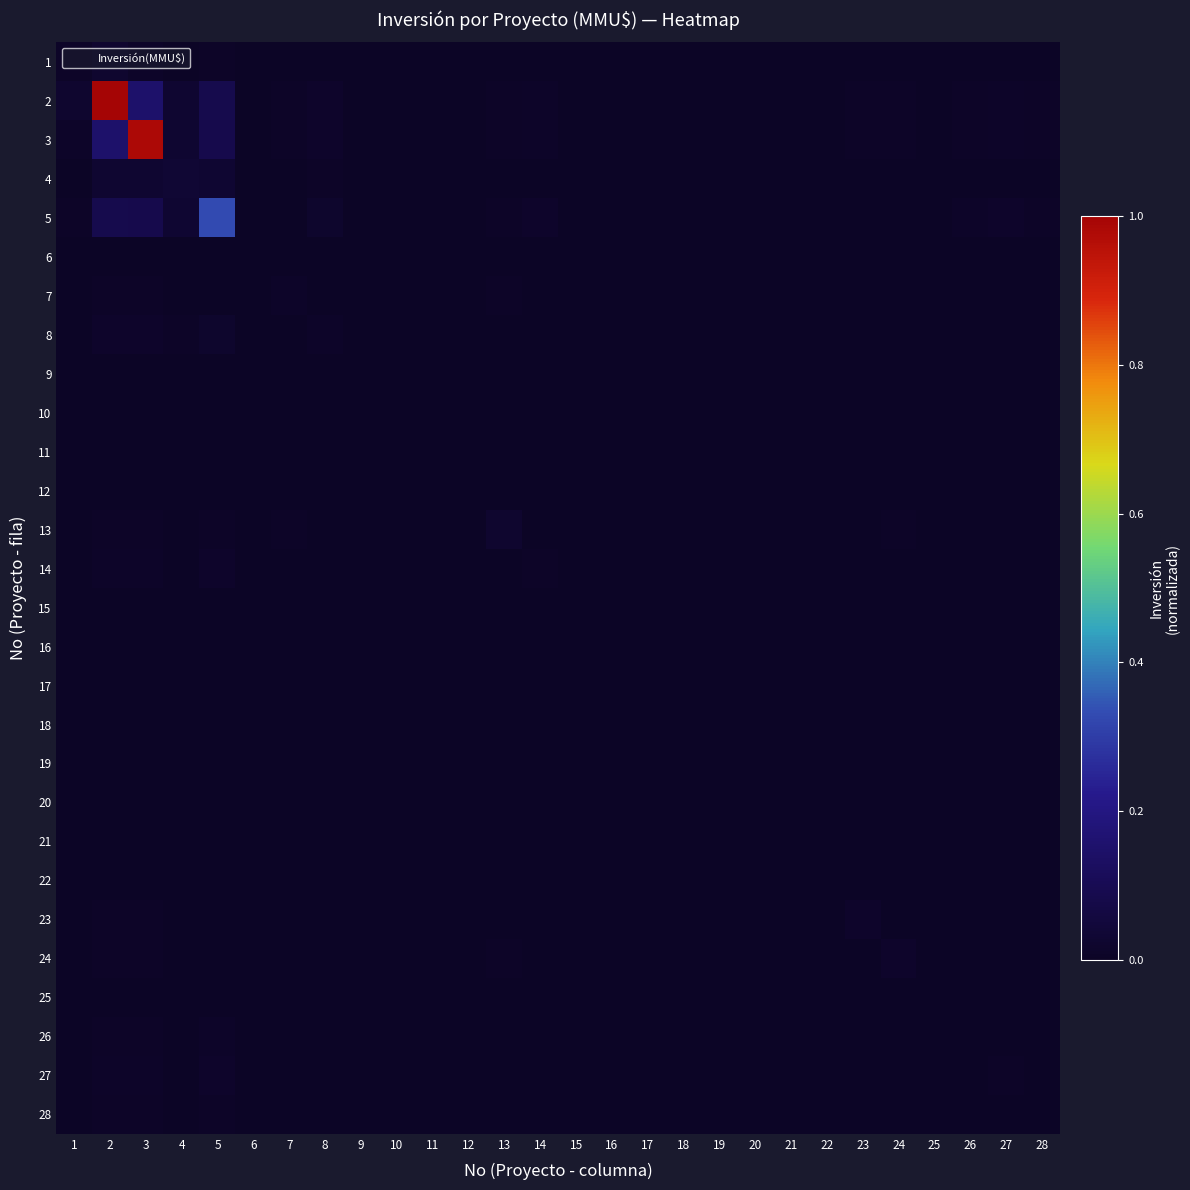

Reading left to right, list all the values displayed in this chart.

1: 1=0.0	2=0.0	3=0.0	4=0.0	5=0.0	6=0.0	7=0.0	8=0.0	9=0.0	10=0.0	11=0.0	12=0.0	13=0.0	14=0.0	15=0.0	16=0.0	17=0.0	18=0.0	19=0.0	20=0.0	21=0.0	22=0.0	23=0.0	24=0.0	25=0.0	26=0.0	27=0.0	28=0.0
2: 1=0.0	2=1.0	3=0.1	4=0.0	5=0.1	6=0.0	7=0.0	8=0.0	9=0.0	10=0.0	11=0.0	12=0.0	13=0.0	14=0.0	15=0.0	16=0.0	17=0.0	18=0.0	19=0.0	20=0.0	21=0.0	22=0.0	23=0.0	24=0.0	25=0.0	26=0.0	27=0.0	28=0.0
3: 1=0.0	2=0.1	3=1.0	4=0.0	5=0.1	6=0.0	7=0.0	8=0.0	9=0.0	10=0.0	11=0.0	12=0.0	13=0.0	14=0.0	15=0.0	16=0.0	17=0.0	18=0.0	19=0.0	20=0.0	21=0.0	22=0.0	23=0.0	24=0.0	25=0.0	26=0.0	27=0.0	28=0.0
4: 1=0.0	2=0.0	3=0.0	4=0.0	5=0.0	6=0.0	7=0.0	8=0.0	9=0.0	10=0.0	11=0.0	12=0.0	13=0.0	14=0.0	15=0.0	16=0.0	17=0.0	18=0.0	19=0.0	20=0.0	21=0.0	22=0.0	23=0.0	24=0.0	25=0.0	26=0.0	27=0.0	28=0.0
5: 1=0.0	2=0.1	3=0.1	4=0.0	5=0.3	6=0.0	7=0.0	8=0.0	9=0.0	10=0.0	11=0.0	12=0.0	13=0.0	14=0.0	15=0.0	16=0.0	17=0.0	18=0.0	19=0.0	20=0.0	21=0.0	22=0.0	23=0.0	24=0.0	25=0.0	26=0.0	27=0.0	28=0.0
6: 1=0.0	2=0.0	3=0.0	4=0.0	5=0.0	6=0.0	7=0.0	8=0.0	9=0.0	10=0.0	11=0.0	12=0.0	13=0.0	14=0.0	15=0.0	16=0.0	17=0.0	18=0.0	19=0.0	20=0.0	21=0.0	22=0.0	23=0.0	24=0.0	25=0.0	26=0.0	27=0.0	28=0.0
7: 1=0.0	2=0.0	3=0.0	4=0.0	5=0.0	6=0.0	7=0.0	8=0.0	9=0.0	10=0.0	11=0.0	12=0.0	13=0.0	14=0.0	15=0.0	16=0.0	17=0.0	18=0.0	19=0.0	20=0.0	21=0.0	22=0.0	23=0.0	24=0.0	25=0.0	26=0.0	27=0.0	28=0.0
8: 1=0.0	2=0.0	3=0.0	4=0.0	5=0.0	6=0.0	7=0.0	8=0.0	9=0.0	10=0.0	11=0.0	12=0.0	13=0.0	14=0.0	15=0.0	16=0.0	17=0.0	18=0.0	19=0.0	20=0.0	21=0.0	22=0.0	23=0.0	24=0.0	25=0.0	26=0.0	27=0.0	28=0.0
9: 1=0.0	2=0.0	3=0.0	4=0.0	5=0.0	6=0.0	7=0.0	8=0.0	9=0.0	10=0.0	11=0.0	12=0.0	13=0.0	14=0.0	15=0.0	16=0.0	17=0.0	18=0.0	19=0.0	20=0.0	21=0.0	22=0.0	23=0.0	24=0.0	25=0.0	26=0.0	27=0.0	28=0.0
10: 1=0.0	2=0.0	3=0.0	4=0.0	5=0.0	6=0.0	7=0.0	8=0.0	9=0.0	10=0.0	11=0.0	12=0.0	13=0.0	14=0.0	15=0.0	16=0.0	17=0.0	18=0.0	19=0.0	20=0.0	21=0.0	22=0.0	23=0.0	24=0.0	25=0.0	26=0.0	27=0.0	28=0.0
11: 1=0.0	2=0.0	3=0.0	4=0.0	5=0.0	6=0.0	7=0.0	8=0.0	9=0.0	10=0.0	11=0.0	12=0.0	13=0.0	14=0.0	15=0.0	16=0.0	17=0.0	18=0.0	19=0.0	20=0.0	21=0.0	22=0.0	23=0.0	24=0.0	25=0.0	26=0.0	27=0.0	28=0.0
12: 1=0.0	2=0.0	3=0.0	4=0.0	5=0.0	6=0.0	7=0.0	8=0.0	9=0.0	10=0.0	11=0.0	12=0.0	13=0.0	14=0.0	15=0.0	16=0.0	17=0.0	18=0.0	19=0.0	20=0.0	21=0.0	22=0.0	23=0.0	24=0.0	25=0.0	26=0.0	27=0.0	28=0.0
13: 1=0.0	2=0.0	3=0.0	4=0.0	5=0.0	6=0.0	7=0.0	8=0.0	9=0.0	10=0.0	11=0.0	12=0.0	13=0.0	14=0.0	15=0.0	16=0.0	17=0.0	18=0.0	19=0.0	20=0.0	21=0.0	22=0.0	23=0.0	24=0.0	25=0.0	26=0.0	27=0.0	28=0.0
14: 1=0.0	2=0.0	3=0.0	4=0.0	5=0.0	6=0.0	7=0.0	8=0.0	9=0.0	10=0.0	11=0.0	12=0.0	13=0.0	14=0.0	15=0.0	16=0.0	17=0.0	18=0.0	19=0.0	20=0.0	21=0.0	22=0.0	23=0.0	24=0.0	25=0.0	26=0.0	27=0.0	28=0.0
15: 1=0.0	2=0.0	3=0.0	4=0.0	5=0.0	6=0.0	7=0.0	8=0.0	9=0.0	10=0.0	11=0.0	12=0.0	13=0.0	14=0.0	15=0.0	16=0.0	17=0.0	18=0.0	19=0.0	20=0.0	21=0.0	22=0.0	23=0.0	24=0.0	25=0.0	26=0.0	27=0.0	28=0.0
16: 1=0.0	2=0.0	3=0.0	4=0.0	5=0.0	6=0.0	7=0.0	8=0.0	9=0.0	10=0.0	11=0.0	12=0.0	13=0.0	14=0.0	15=0.0	16=0.0	17=0.0	18=0.0	19=0.0	20=0.0	21=0.0	22=0.0	23=0.0	24=0.0	25=0.0	26=0.0	27=0.0	28=0.0
17: 1=0.0	2=0.0	3=0.0	4=0.0	5=0.0	6=0.0	7=0.0	8=0.0	9=0.0	10=0.0	11=0.0	12=0.0	13=0.0	14=0.0	15=0.0	16=0.0	17=0.0	18=0.0	19=0.0	20=0.0	21=0.0	22=0.0	23=0.0	24=0.0	25=0.0	26=0.0	27=0.0	28=0.0
18: 1=0.0	2=0.0	3=0.0	4=0.0	5=0.0	6=0.0	7=0.0	8=0.0	9=0.0	10=0.0	11=0.0	12=0.0	13=0.0	14=0.0	15=0.0	16=0.0	17=0.0	18=0.0	19=0.0	20=0.0	21=0.0	22=0.0	23=0.0	24=0.0	25=0.0	26=0.0	27=0.0	28=0.0
19: 1=0.0	2=0.0	3=0.0	4=0.0	5=0.0	6=0.0	7=0.0	8=0.0	9=0.0	10=0.0	11=0.0	12=0.0	13=0.0	14=0.0	15=0.0	16=0.0	17=0.0	18=0.0	19=0.0	20=0.0	21=0.0	22=0.0	23=0.0	24=0.0	25=0.0	26=0.0	27=0.0	28=0.0
20: 1=0.0	2=0.0	3=0.0	4=0.0	5=0.0	6=0.0	7=0.0	8=0.0	9=0.0	10=0.0	11=0.0	12=0.0	13=0.0	14=0.0	15=0.0	16=0.0	17=0.0	18=0.0	19=0.0	20=0.0	21=0.0	22=0.0	23=0.0	24=0.0	25=0.0	26=0.0	27=0.0	28=0.0
21: 1=0.0	2=0.0	3=0.0	4=0.0	5=0.0	6=0.0	7=0.0	8=0.0	9=0.0	10=0.0	11=0.0	12=0.0	13=0.0	14=0.0	15=0.0	16=0.0	17=0.0	18=0.0	19=0.0	20=0.0	21=0.0	22=0.0	23=0.0	24=0.0	25=0.0	26=0.0	27=0.0	28=0.0
22: 1=0.0	2=0.0	3=0.0	4=0.0	5=0.0	6=0.0	7=0.0	8=0.0	9=0.0	10=0.0	11=0.0	12=0.0	13=0.0	14=0.0	15=0.0	16=0.0	17=0.0	18=0.0	19=0.0	20=0.0	21=0.0	22=0.0	23=0.0	24=0.0	25=0.0	26=0.0	27=0.0	28=0.0
23: 1=0.0	2=0.0	3=0.0	4=0.0	5=0.0	6=0.0	7=0.0	8=0.0	9=0.0	10=0.0	11=0.0	12=0.0	13=0.0	14=0.0	15=0.0	16=0.0	17=0.0	18=0.0	19=0.0	20=0.0	21=0.0	22=0.0	23=0.0	24=0.0	25=0.0	26=0.0	27=0.0	28=0.0
24: 1=0.0	2=0.0	3=0.0	4=0.0	5=0.0	6=0.0	7=0.0	8=0.0	9=0.0	10=0.0	11=0.0	12=0.0	13=0.0	14=0.0	15=0.0	16=0.0	17=0.0	18=0.0	19=0.0	20=0.0	21=0.0	22=0.0	23=0.0	24=0.0	25=0.0	26=0.0	27=0.0	28=0.0
25: 1=0.0	2=0.0	3=0.0	4=0.0	5=0.0	6=0.0	7=0.0	8=0.0	9=0.0	10=0.0	11=0.0	12=0.0	13=0.0	14=0.0	15=0.0	16=0.0	17=0.0	18=0.0	19=0.0	20=0.0	21=0.0	22=0.0	23=0.0	24=0.0	25=0.0	26=0.0	27=0.0	28=0.0
26: 1=0.0	2=0.0	3=0.0	4=0.0	5=0.0	6=0.0	7=0.0	8=0.0	9=0.0	10=0.0	11=0.0	12=0.0	13=0.0	14=0.0	15=0.0	16=0.0	17=0.0	18=0.0	19=0.0	20=0.0	21=0.0	22=0.0	23=0.0	24=0.0	25=0.0	26=0.0	27=0.0	28=0.0
27: 1=0.0	2=0.0	3=0.0	4=0.0	5=0.0	6=0.0	7=0.0	8=0.0	9=0.0	10=0.0	11=0.0	12=0.0	13=0.0	14=0.0	15=0.0	16=0.0	17=0.0	18=0.0	19=0.0	20=0.0	21=0.0	22=0.0	23=0.0	24=0.0	25=0.0	26=0.0	27=0.0	28=0.0
28: 1=0.0	2=0.0	3=0.0	4=0.0	5=0.0	6=0.0	7=0.0	8=0.0	9=0.0	10=0.0	11=0.0	12=0.0	13=0.0	14=0.0	15=0.0	16=0.0	17=0.0	18=0.0	19=0.0	20=0.0	21=0.0	22=0.0	23=0.0	24=0.0	25=0.0	26=0.0	27=0.0	28=0.0